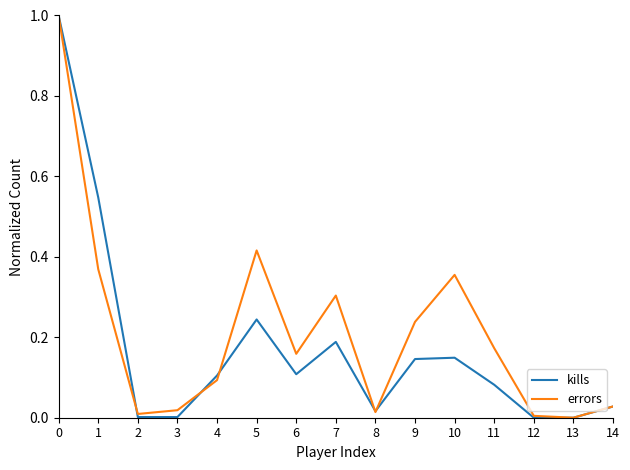

True or false: kills has more than 1 points higher than both neighbors.

True